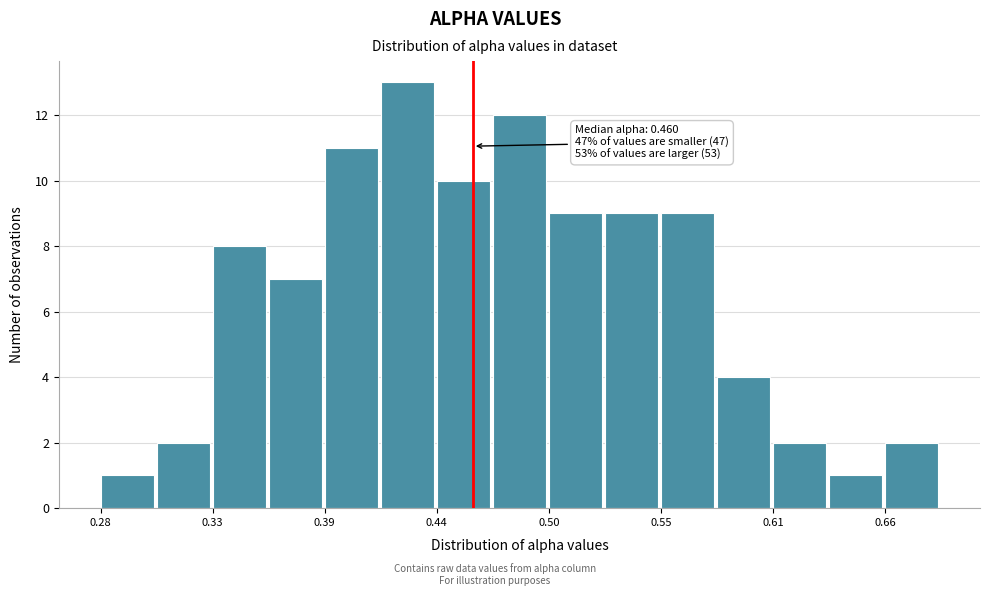

Read against the x-axis, roughly where is the centre of the tallest bar?

0.43